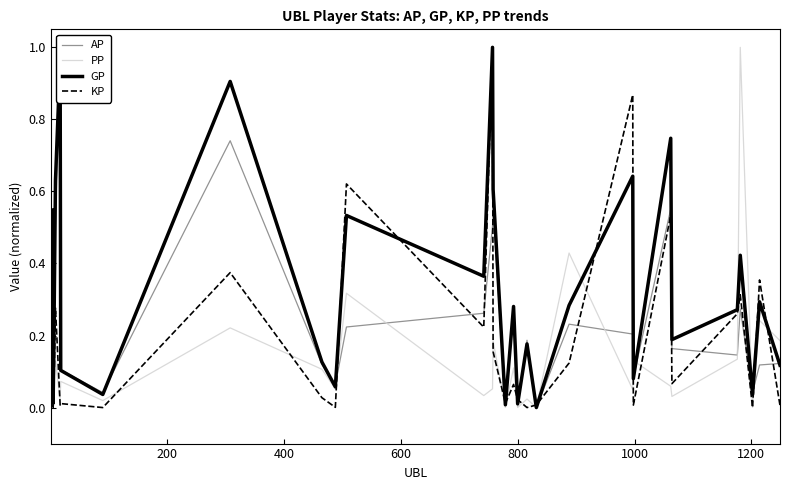

Reading left to right, extract all data points from this chart.

AP: 0.3	0.2	0.5	0.0	0.1	0.5	1.0	0.1	0.0	0.7	0.1	0.1	0.2	0.3	0.5	0.5	0.0	0.3	0.0	0.2	0.0	0.2	0.2	0.1	0.6	0.2	0.1	0.3	0.0	0.1	0.1
PP: 0.0	0.0	0.0	0.1	0.1	0.1	0.0	0.1	0.0	0.2	0.1	0.1	0.3	0.0	0.1	0.2	0.0	0.1	0.0	0.0	0.0	0.4	0.0	0.1	0.1	0.0	0.1	1.0	0.0	0.2	0.2
GP: 0.3	0.2	0.5	0.0	0.1	0.6	1.0	0.1	0.0	0.9	0.1	0.1	0.5	0.4	1.0	0.6	0.0	0.3	0.0	0.2	0.0	0.3	0.6	0.1	0.7	0.2	0.3	0.4	0.0	0.3	0.1
KP: 0.0	0.1	0.1	0.0	0.0	0.3	0.0	0.0	0.0	0.4	0.0	0.0	0.6	0.2	1.0	0.2	0.0	0.1	0.0	0.0	0.0	0.1	0.9	0.0	0.5	0.1	0.3	0.3	0.0	0.4	0.0